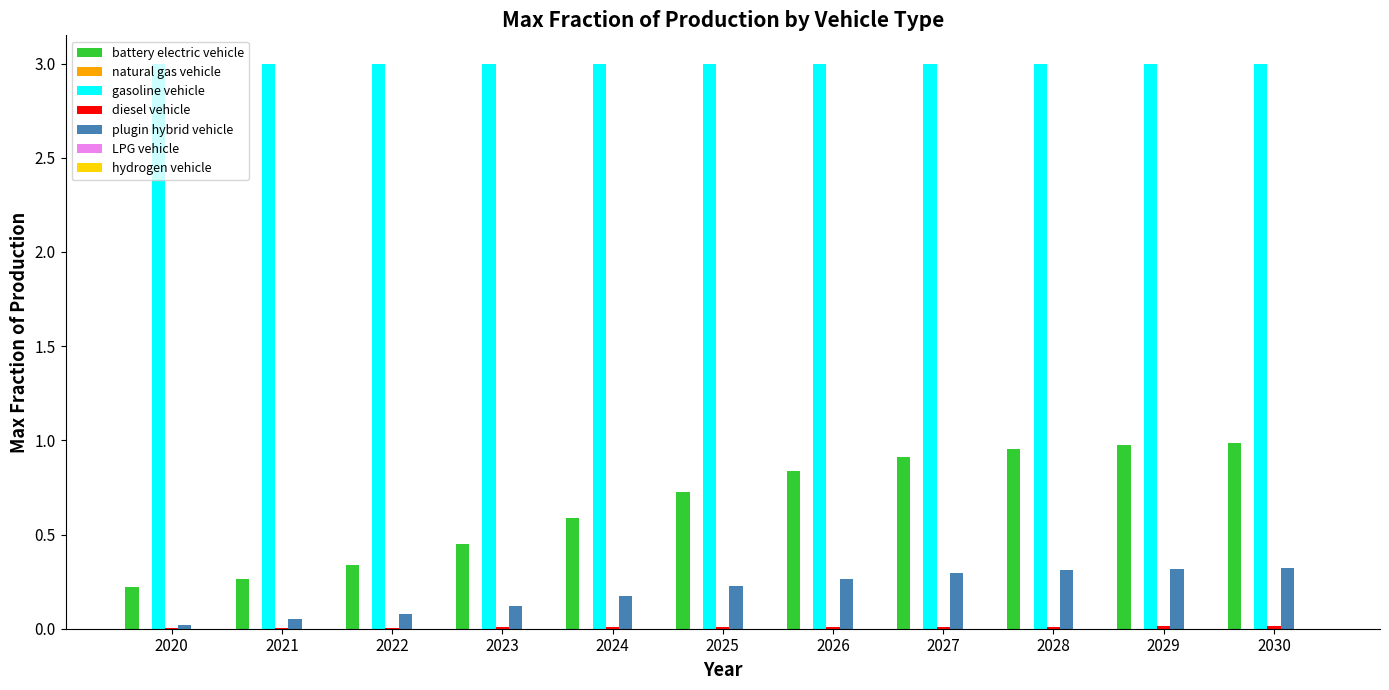

True or false: battery electric vehicle has a value of 0.3 at 2026.

False